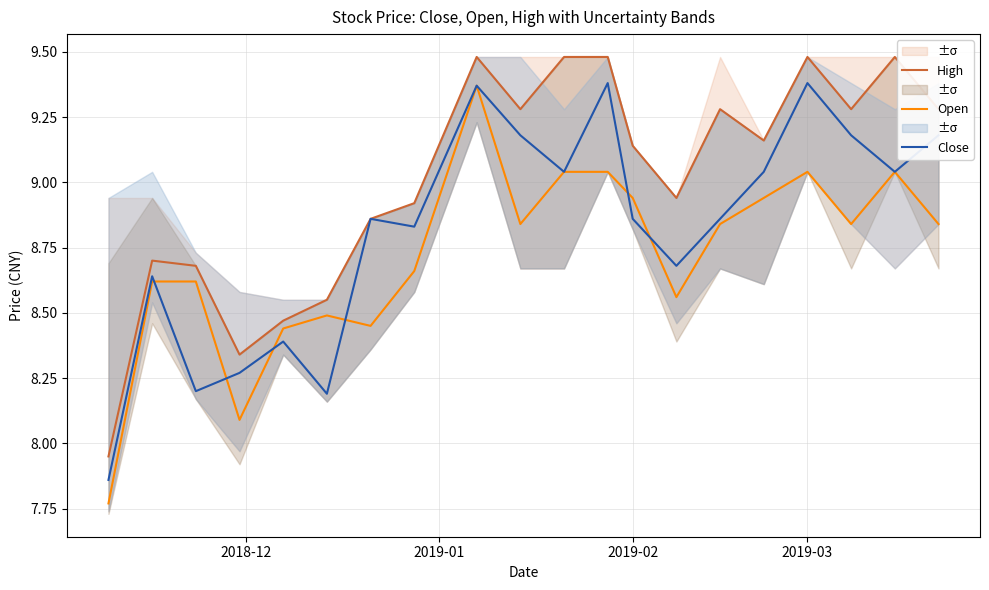

The value of High at 2019-03 is 5.2. True or false?

False